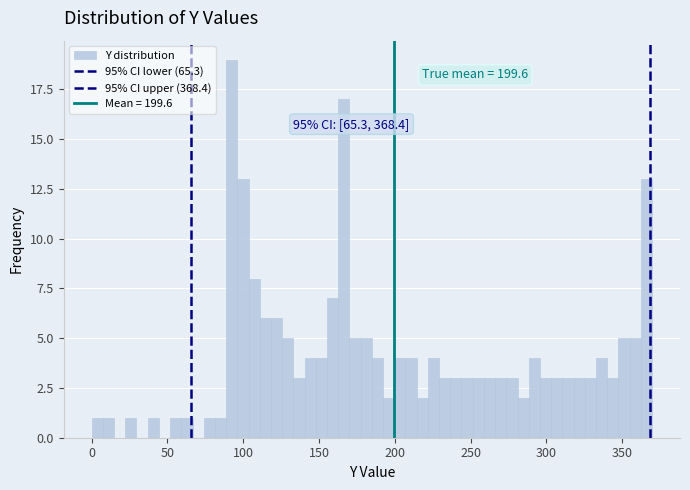

Around what value on the x-axis is the tallest bar? Give the approximate position of its centre, as read against the axis.

90